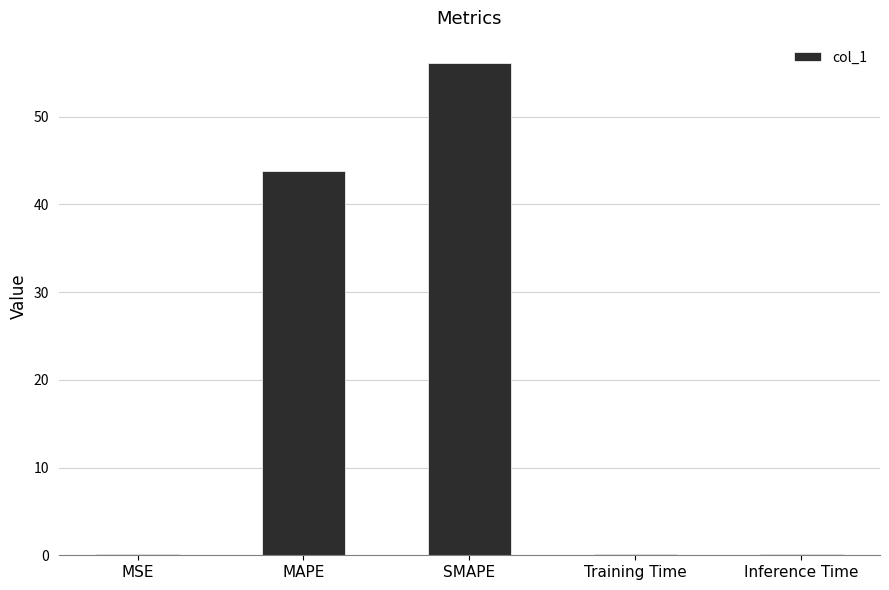

Reading left to right, what are all the values shown in this chart?

MSE=0.2	MAPE=43.9	SMAPE=56.2	Training Time=0.2	Inference Time=0.2